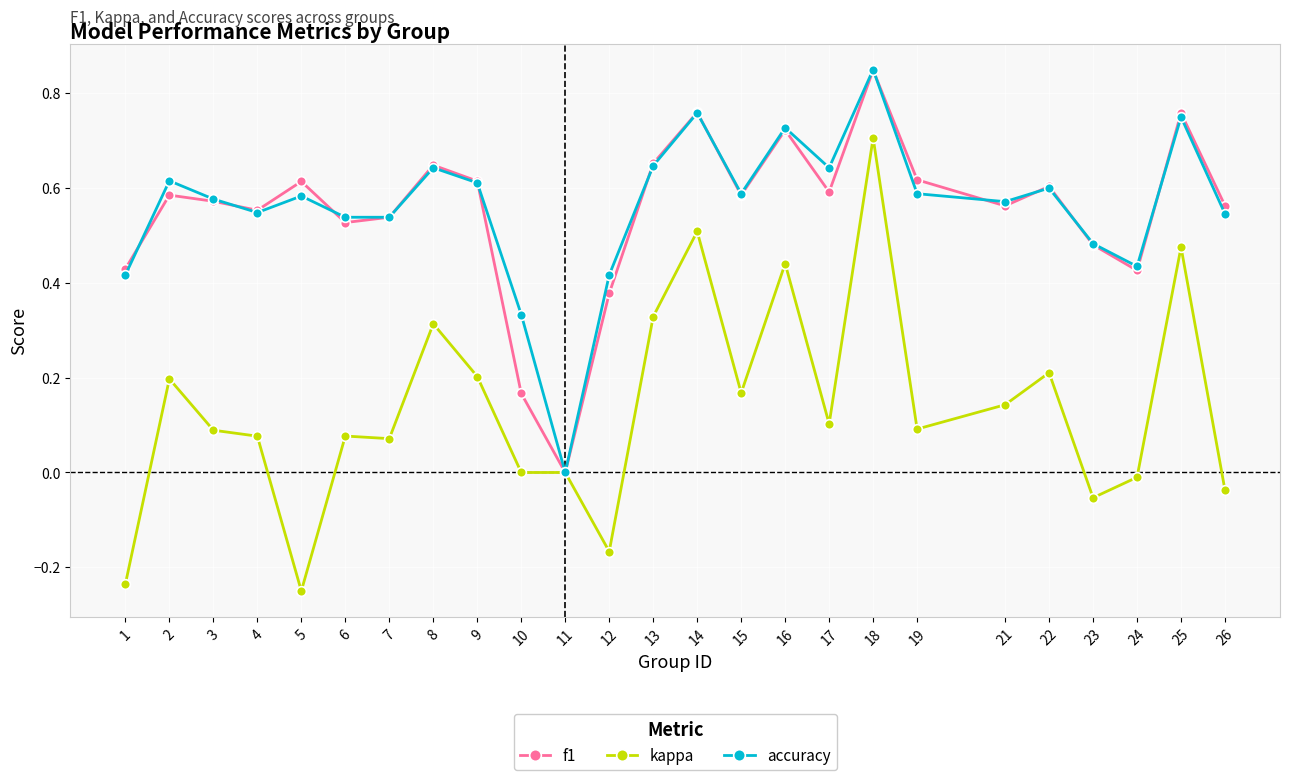

Which series has the widest spread of values?

kappa